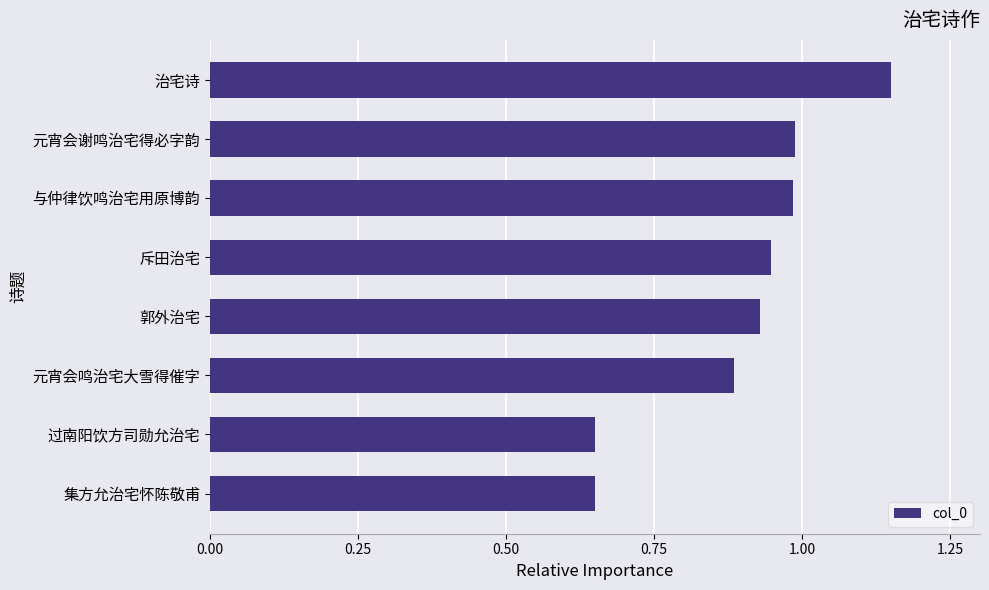

The value at 集方允治宅怀陈敬甫 is 1.0. True or false?

False